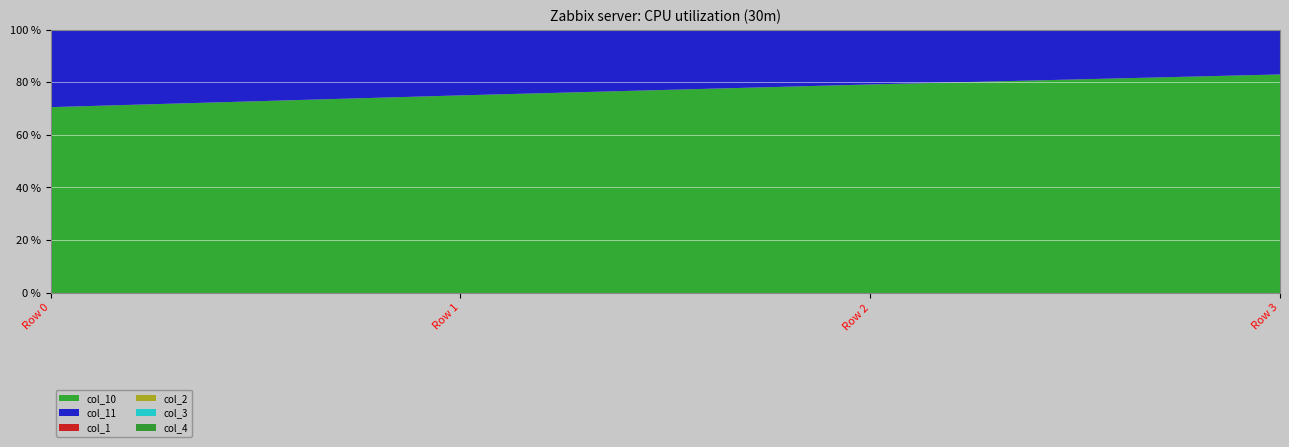

Which series has the largest total across all categories?

col_10